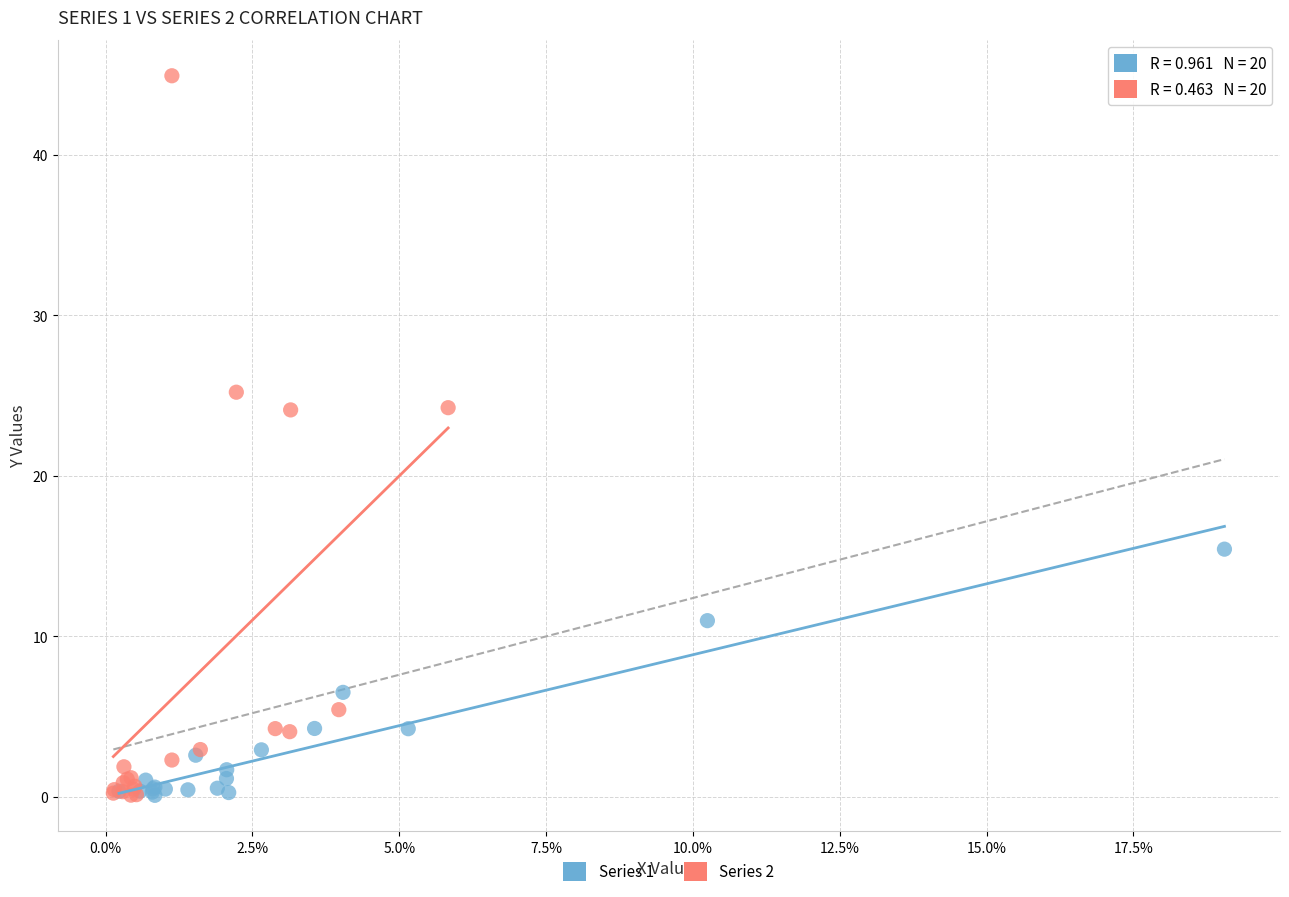

Which series contains the highest Y value?

Series 2